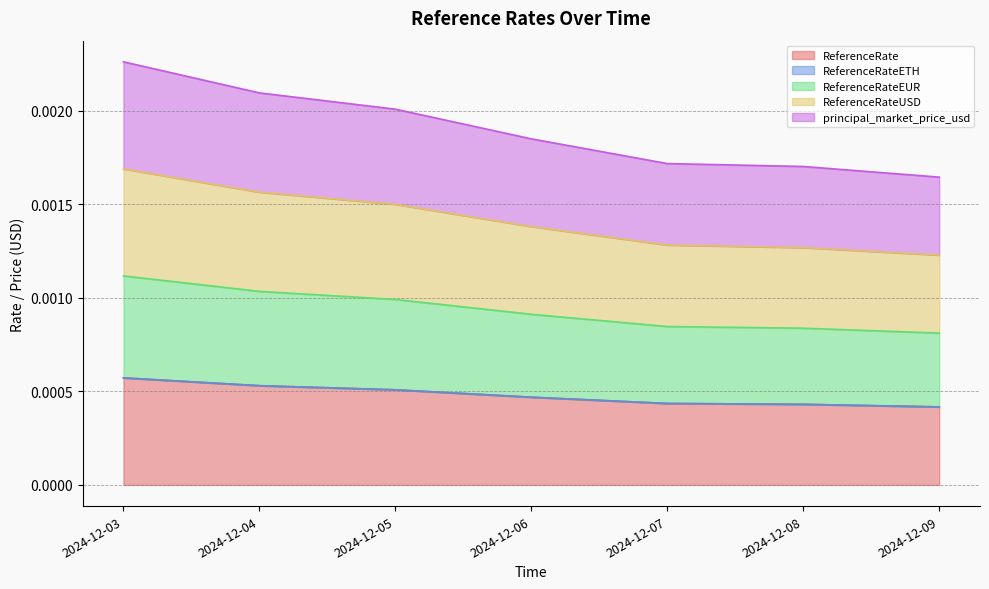

At how many categories does at least one series exceed 0?

7